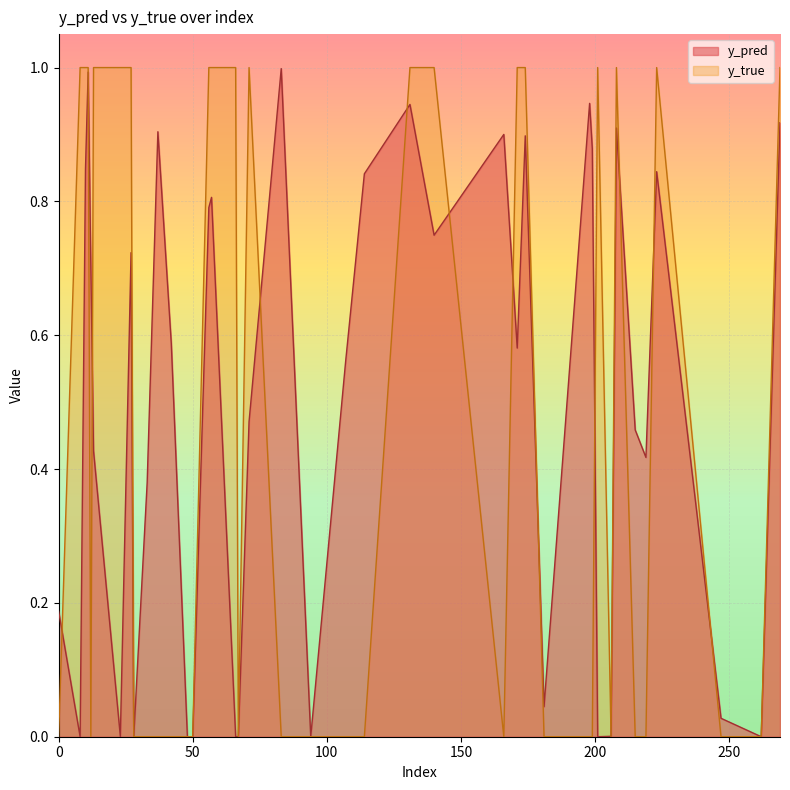

Does the chart display data point markers on the line(s)?

No